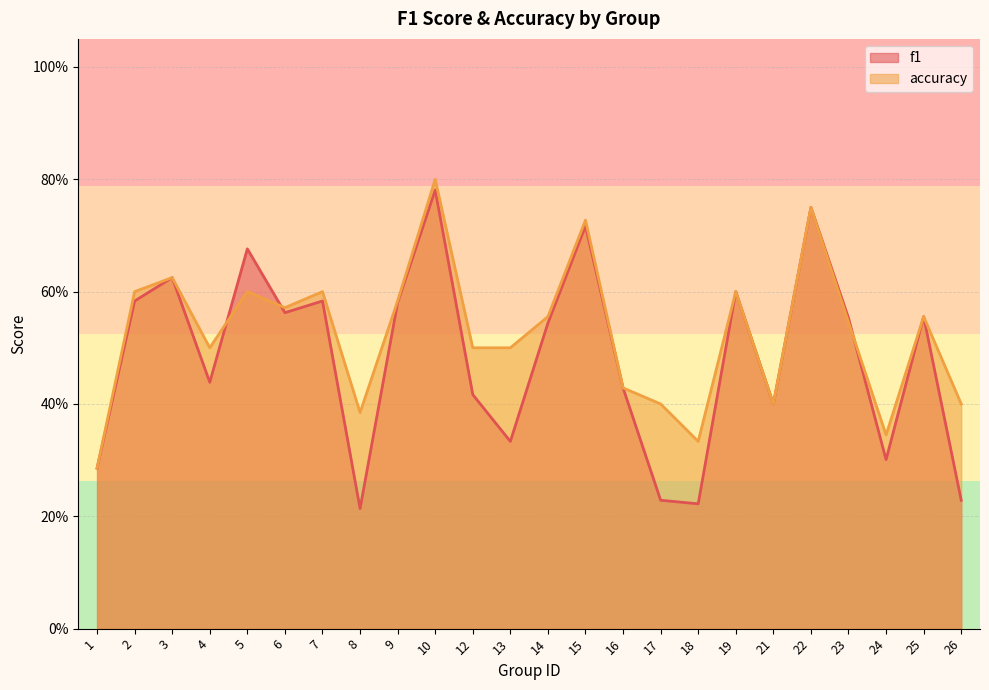

Rank the series by their maximum value, from lowest to highest.

f1, accuracy